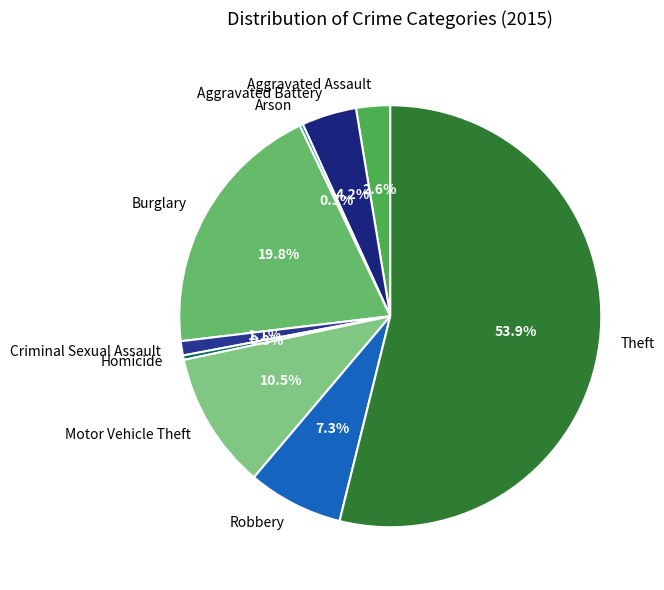

Is it true that Criminal Sexual Assault is 11% of the pie?

False